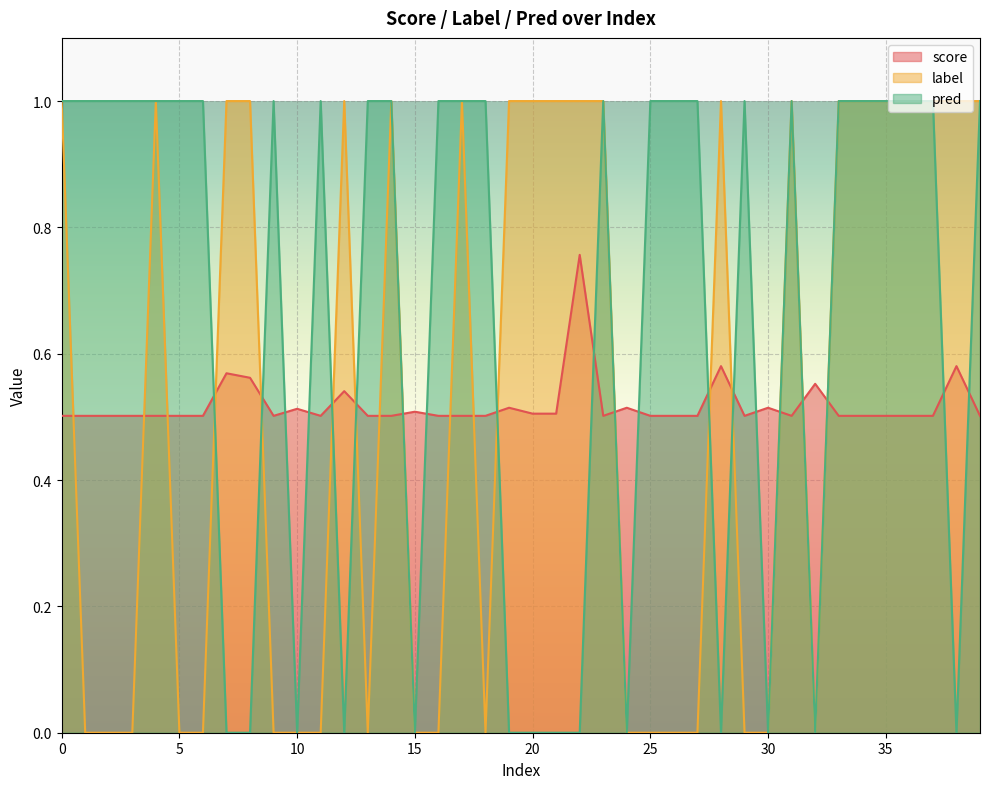

How many interior local peaks does the pred series have?

5